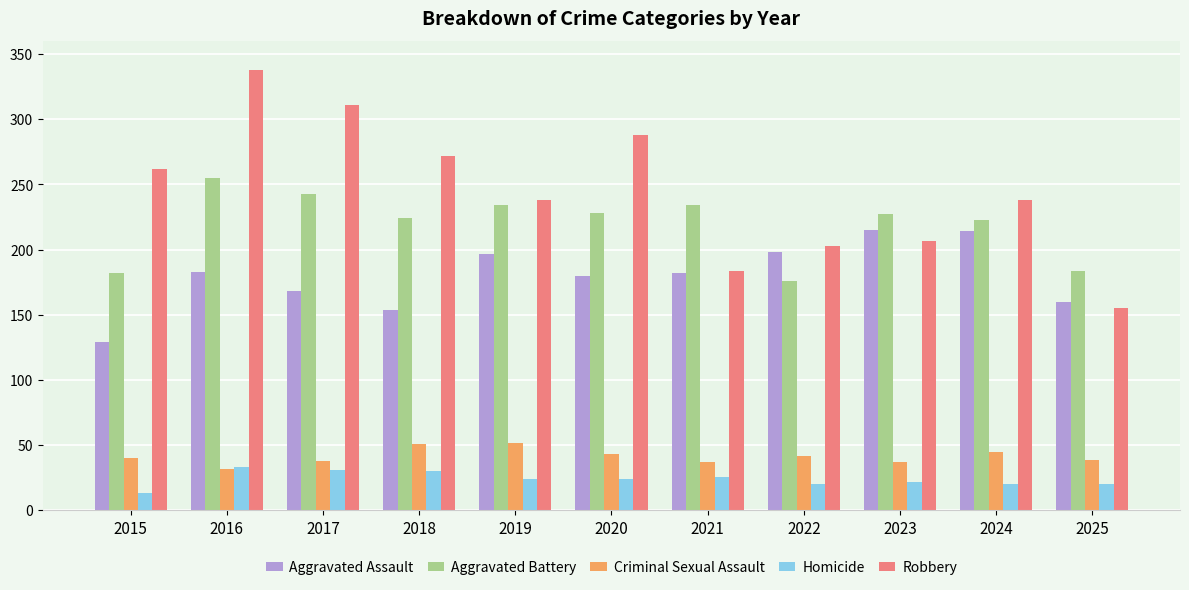

Is it true that Robbery equals 262 at 2015?

True